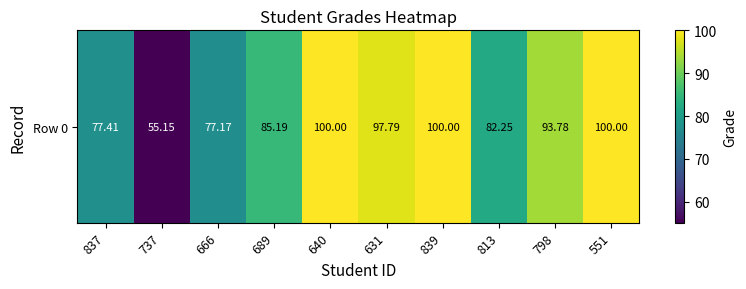

Rank the categories by value from lowest to highest.

737, 666, 837, 813, 689, 798, 631, 640, 839, 551